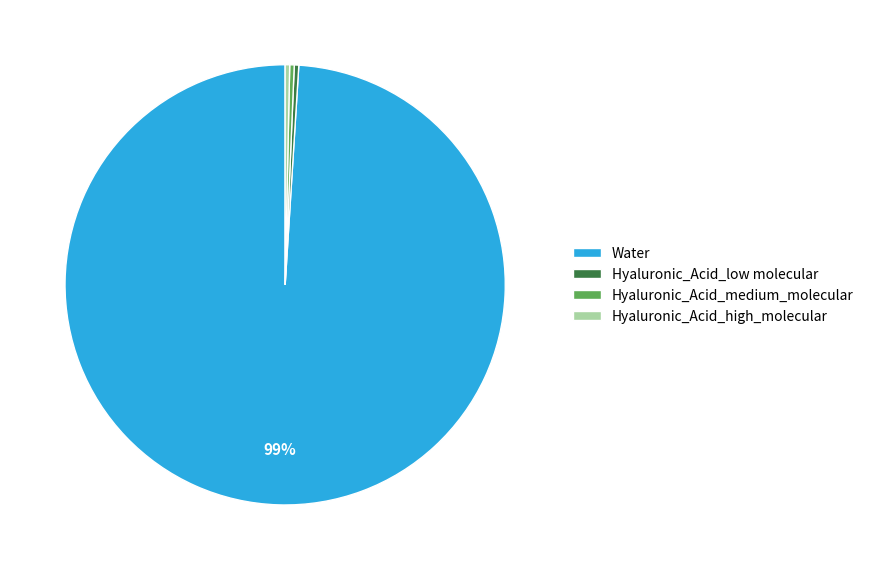

Count the number of slices in the pie.

4